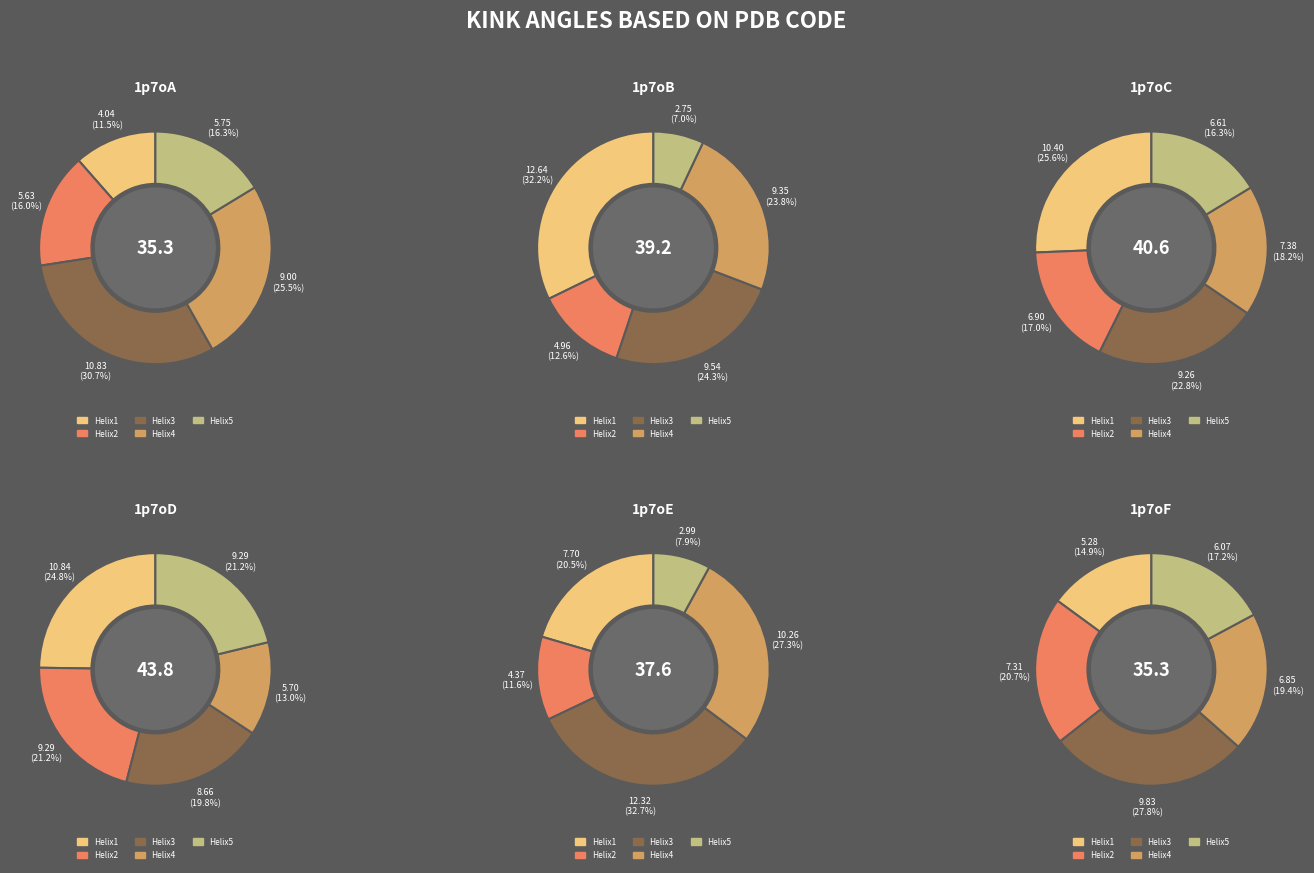

Do 1p7oF and 1p7oE together represent more than half of the pie?

No